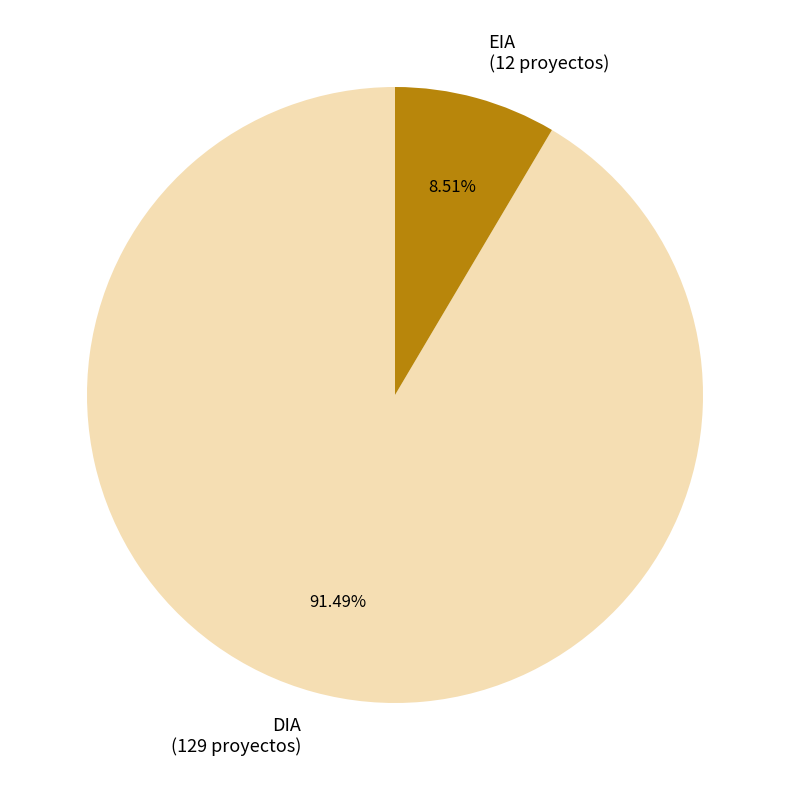

The DIA slice represents 99% of the pie. True or false?

False